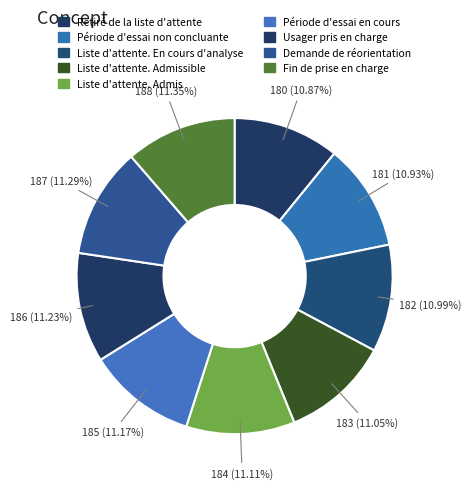

What is the smallest slice in the pie chart?

Retiré de la liste d'attente